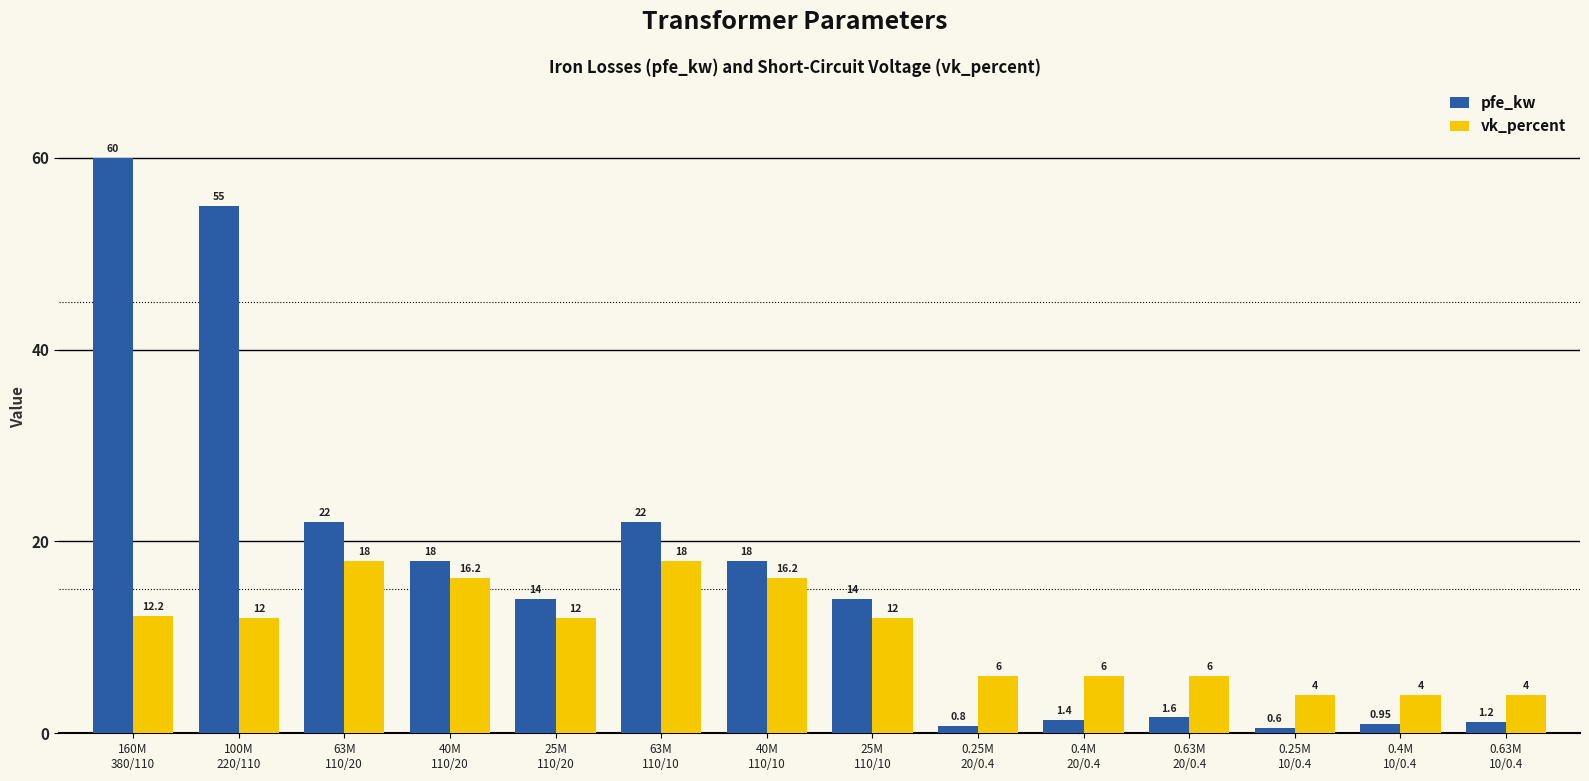

The vk_percent series shows 9.2 at 0.4M
20/0.4. True or false?

False